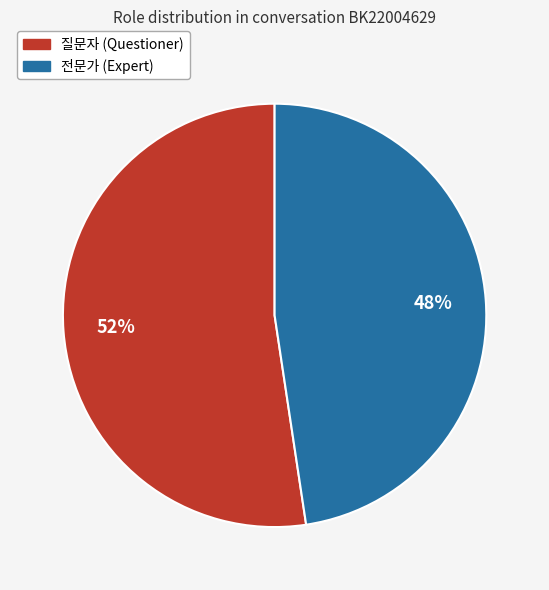

Which has a higher value, 전문가 or 질문자?

질문자